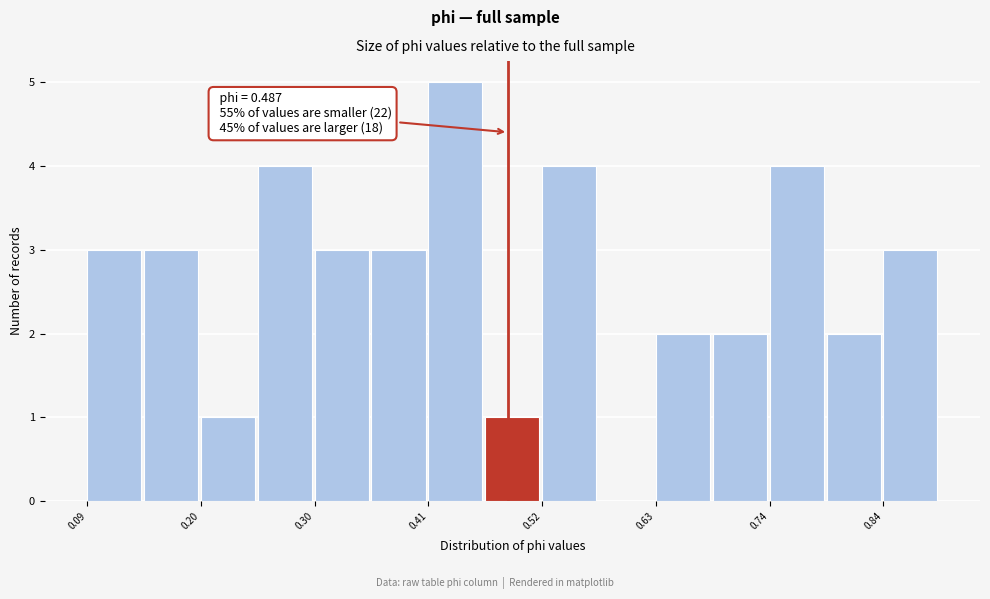

Read against the x-axis, roughly where is the centre of the tallest bar?

0.44